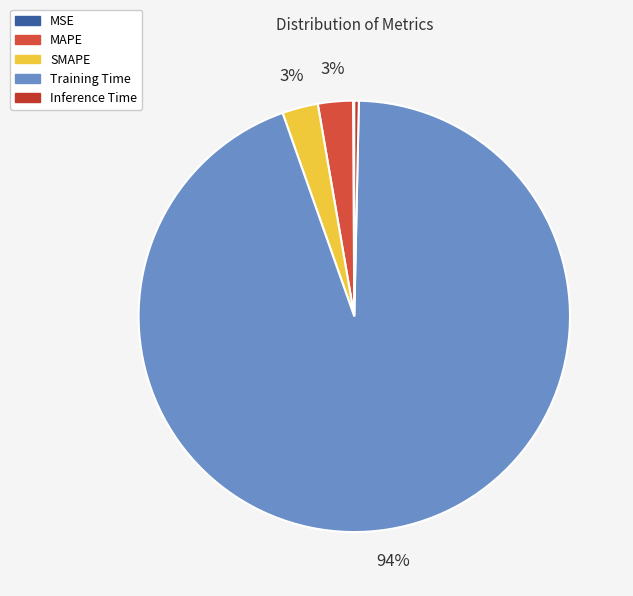

How many segments does this pie chart have?

5